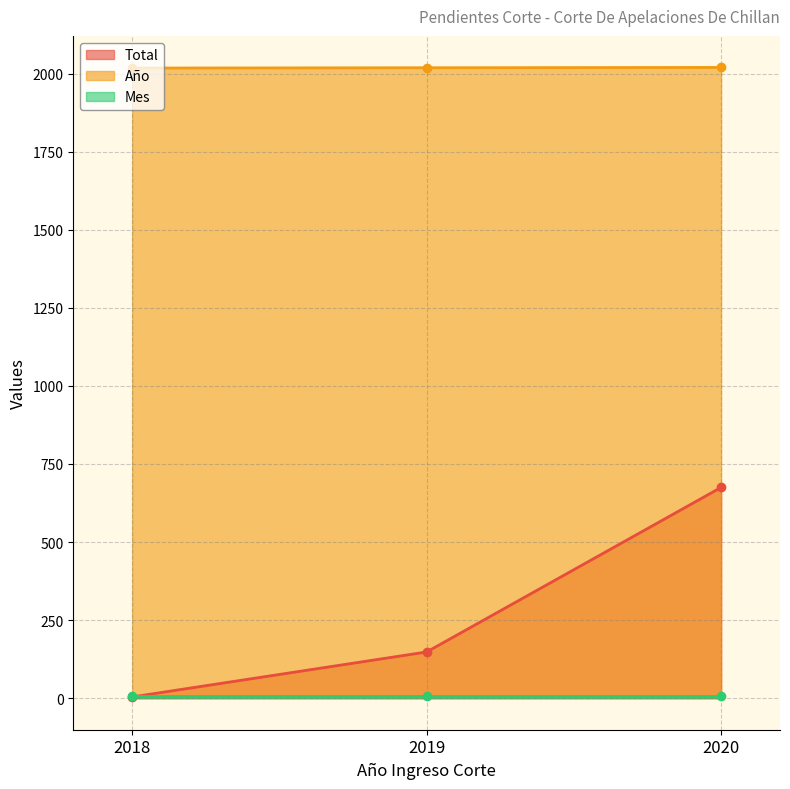

Rank the categories by Total value from lowest to highest.

2018, 2019, 2020